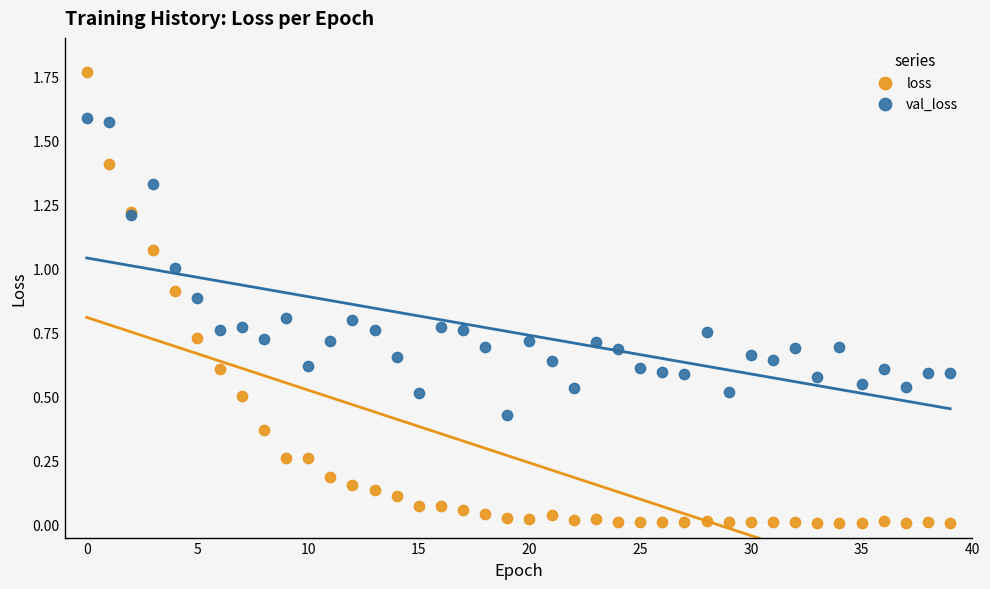

Which series contains the highest Y value?

loss